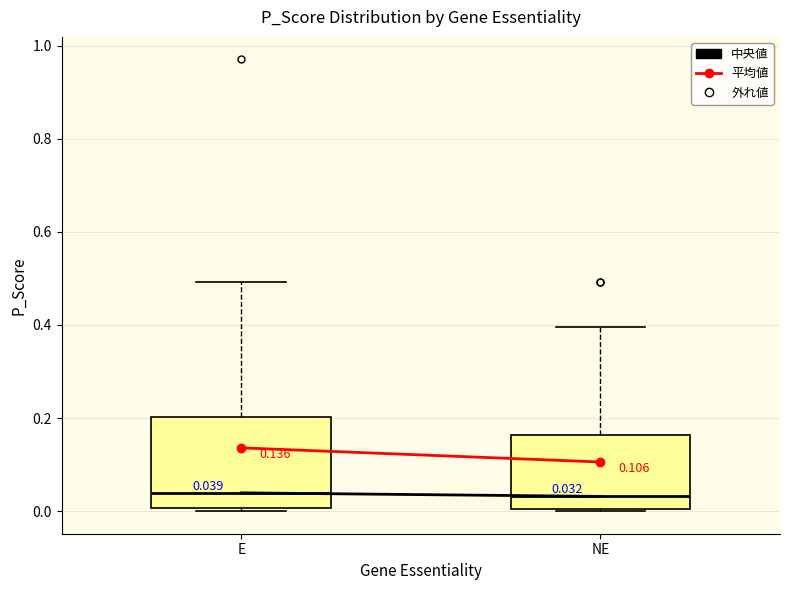

Comparing the boxes themselves (not the whiskers), which one is the tallest?

E